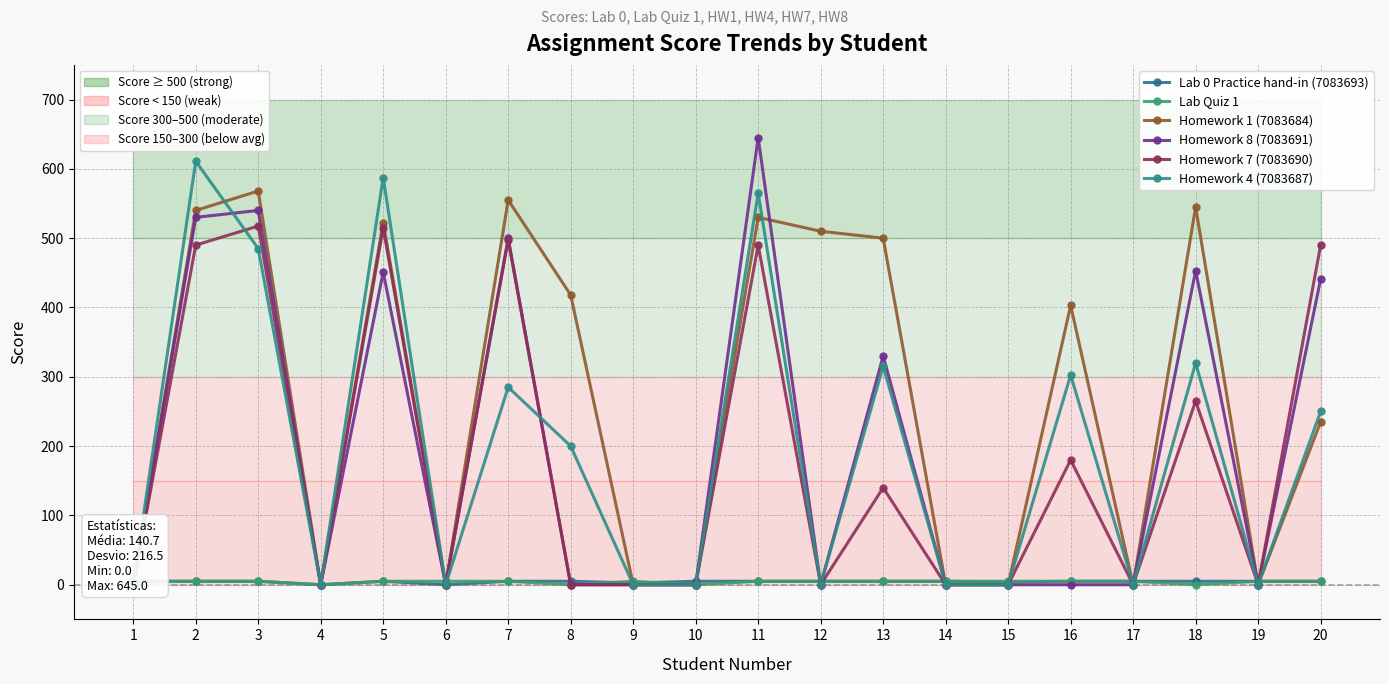

What is the difference between the maximum and minimum values in the Homework 1 (7083684) series?

568.0